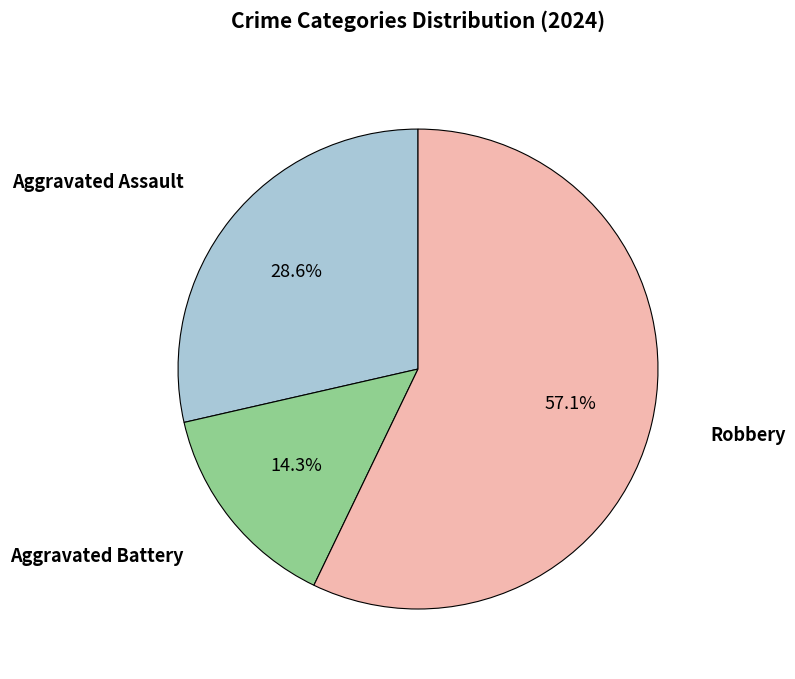

What is the smallest slice in the pie chart?

Aggravated Battery